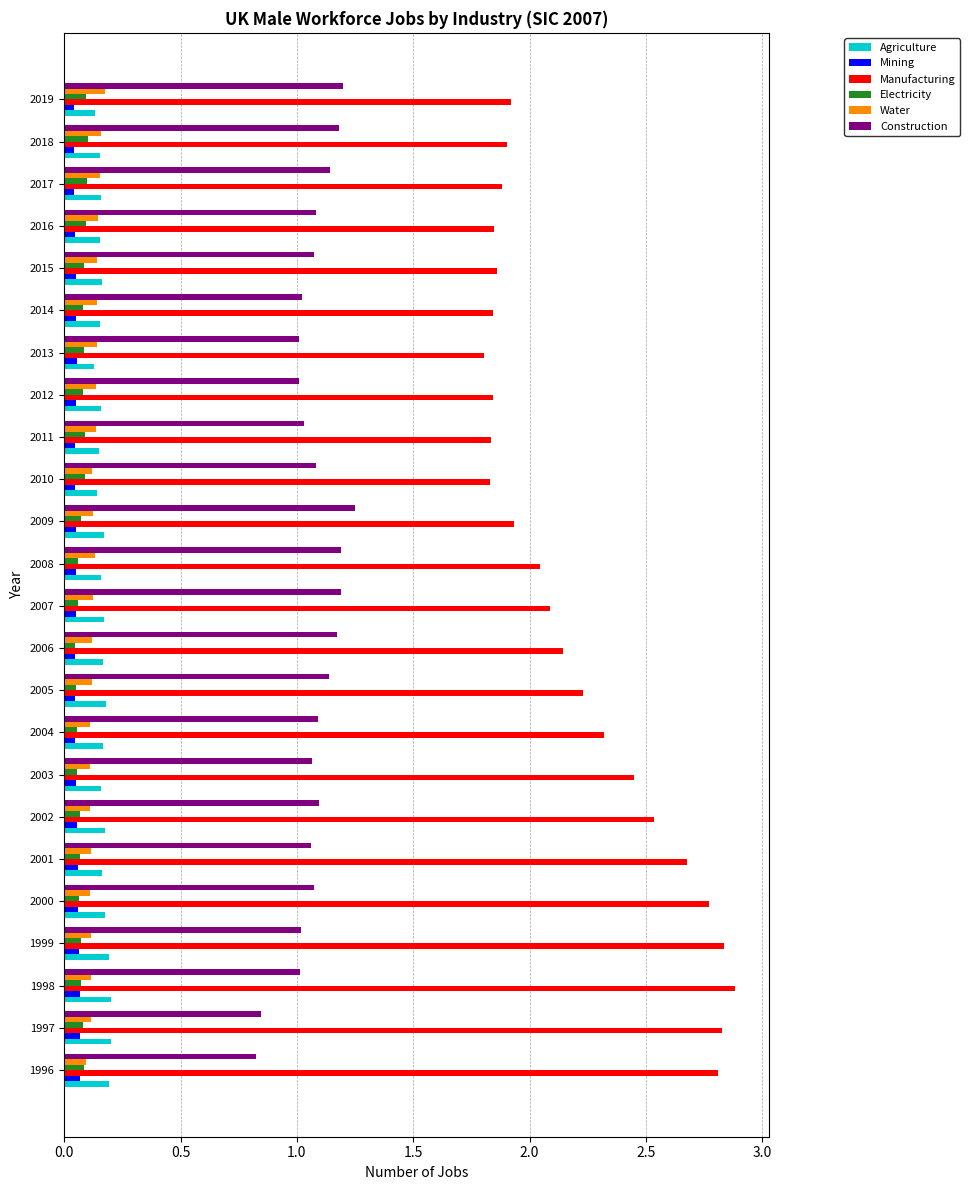

Count the number of data series in this chart.

6